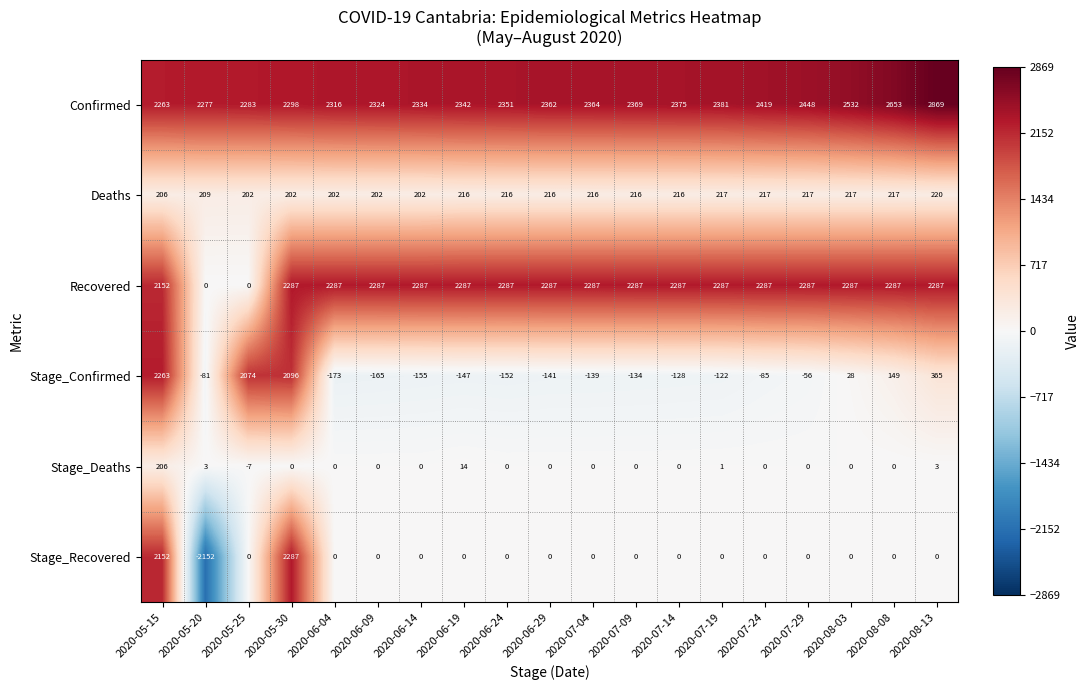

The Stage_Deaths series shows -115 at 2020-05-30. True or false?

False